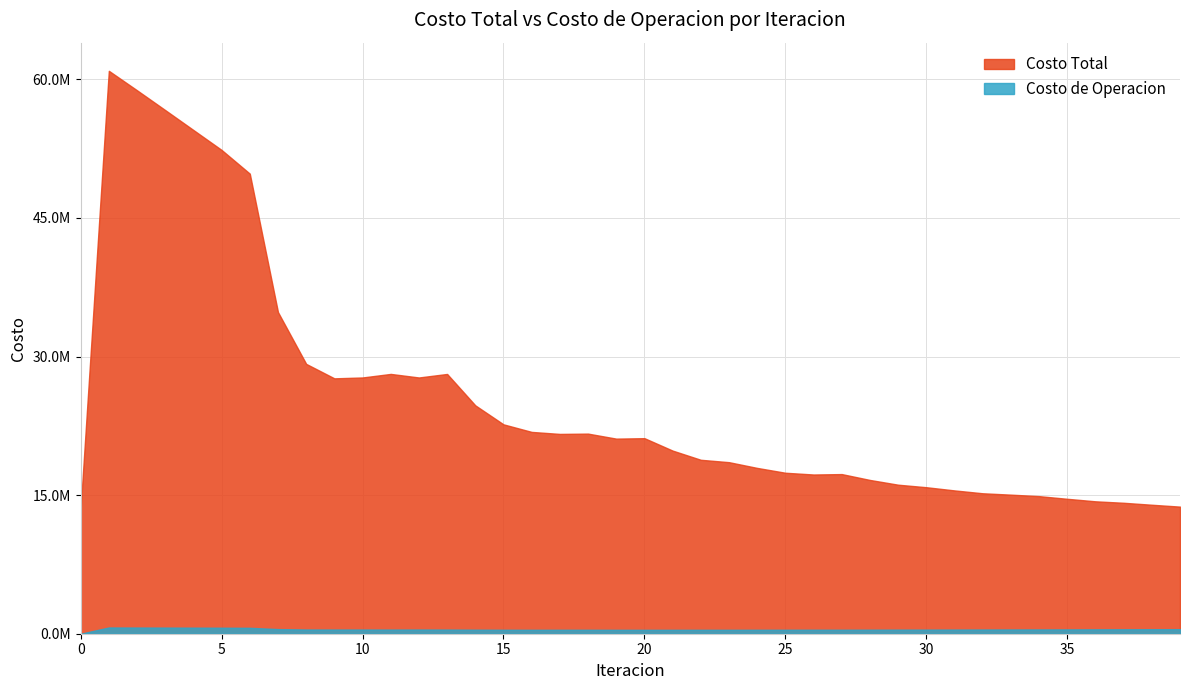

Does the chart have visible grid lines?

Yes